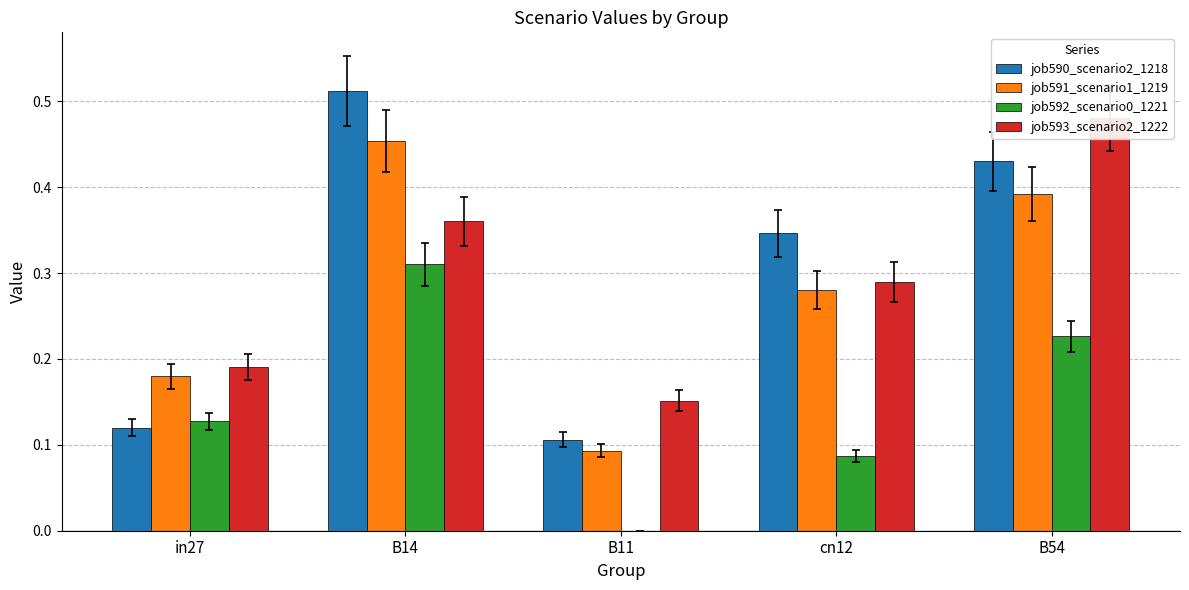

What is the sum of the job592_scenario0_1221 values at B11 and B54?

0.2